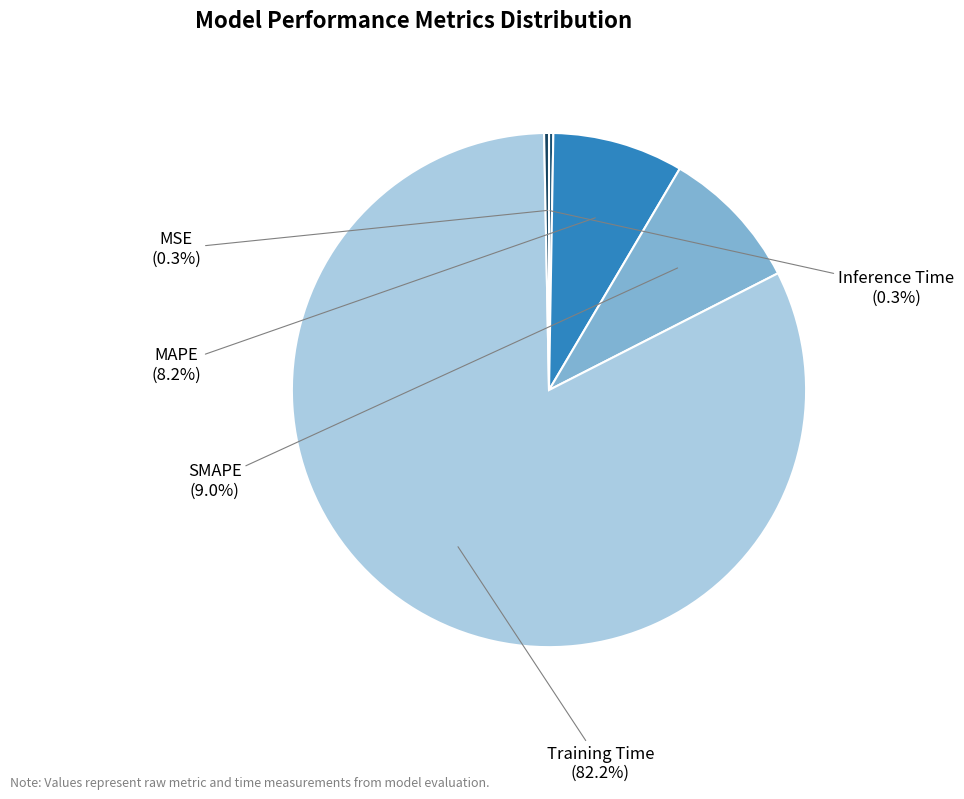

What is the largest slice in the pie chart?

Training Time